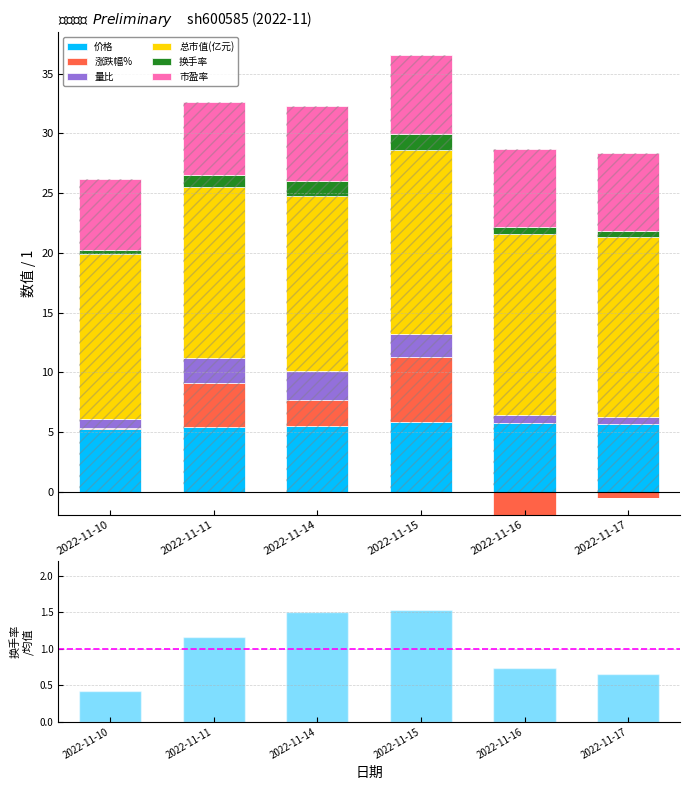

What is the greatest value displayed?

15.4